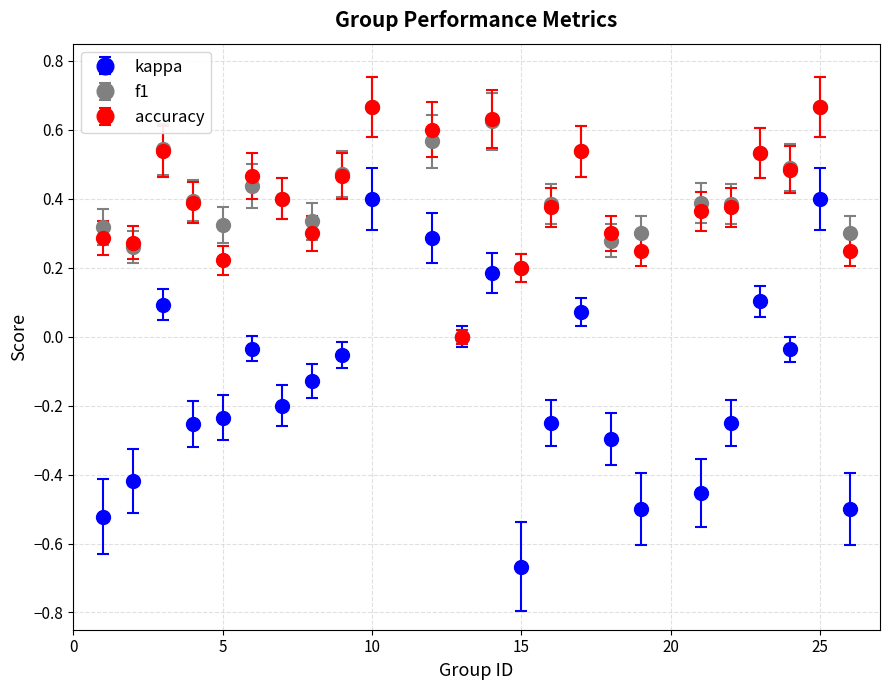

What are all the series names shown in the legend?

kappa, f1, accuracy